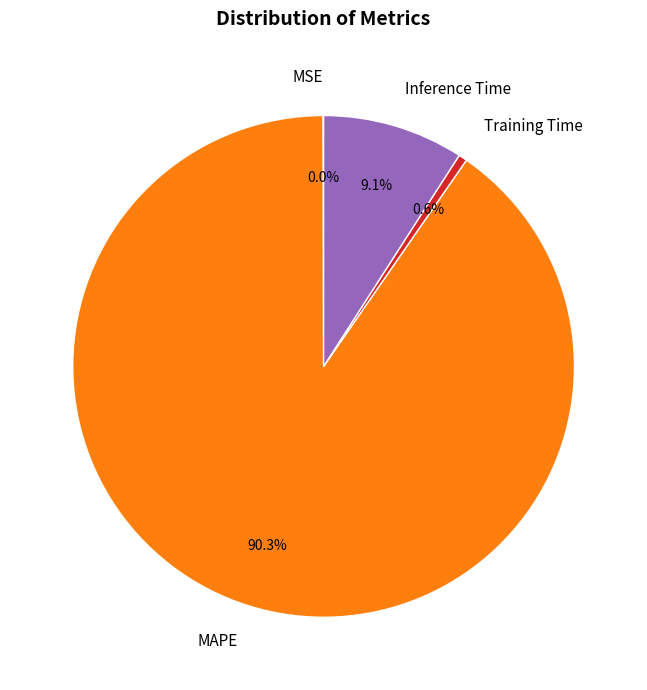

To the nearest percent, what is the average slice percentage?

25%